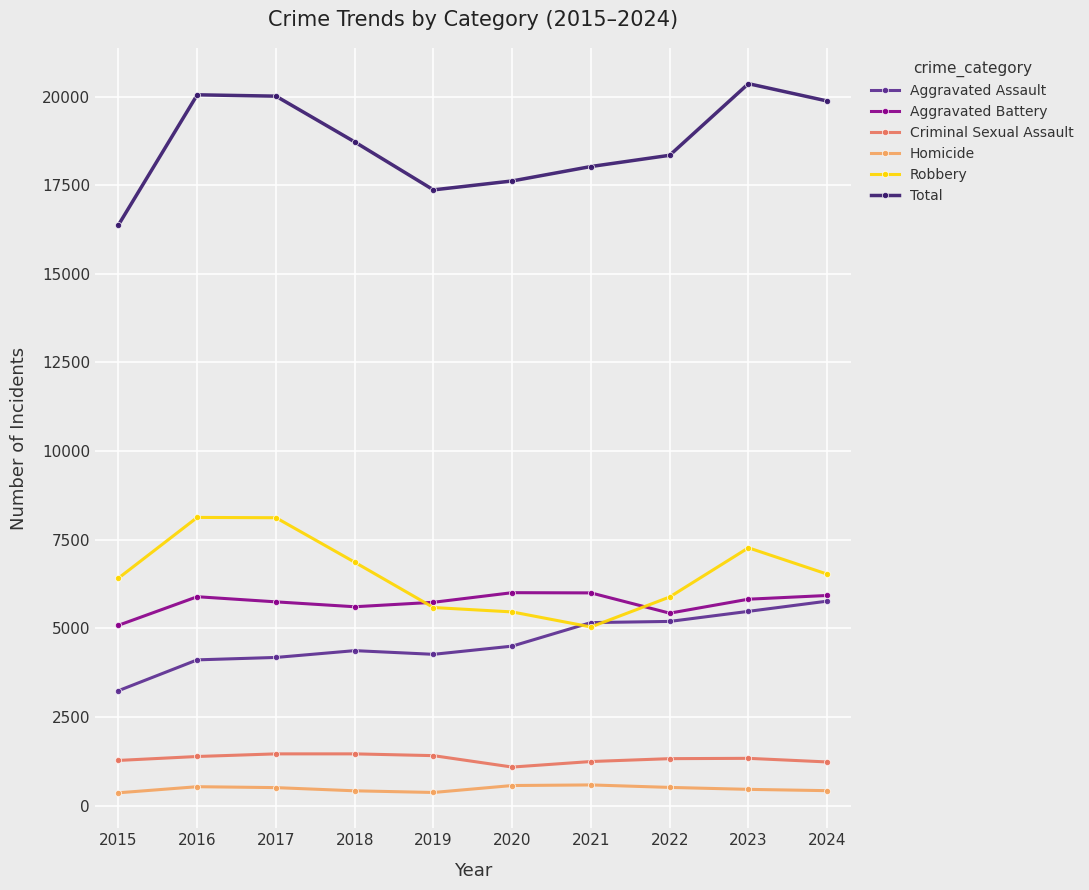

What is the sum of all Aggravated Battery values?

57253